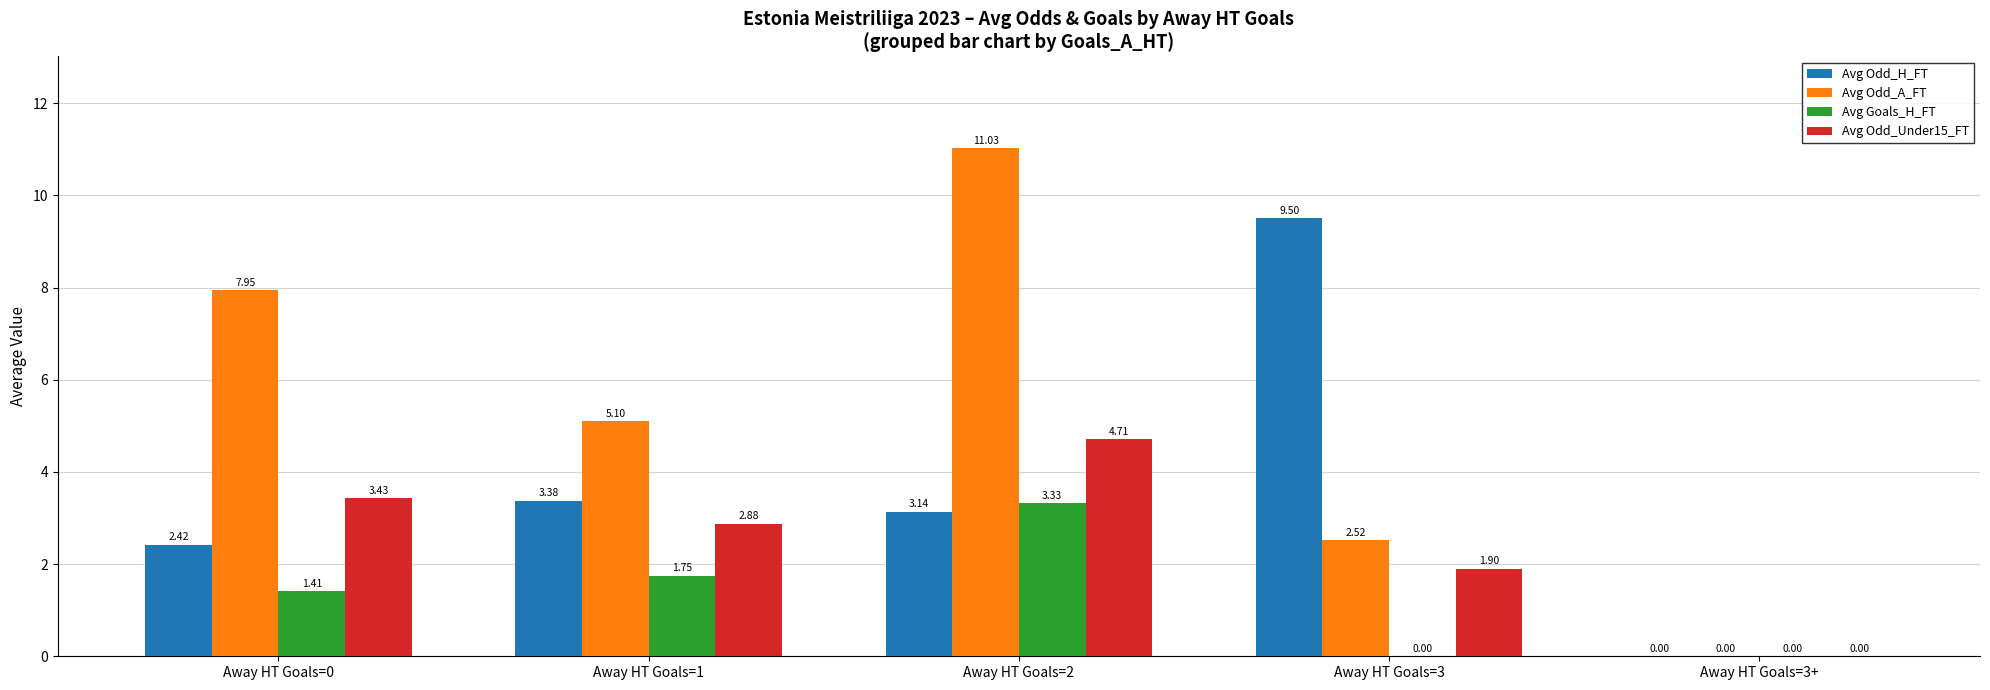

How many values in the Avg Odd_H_FT series exceed 3?

3